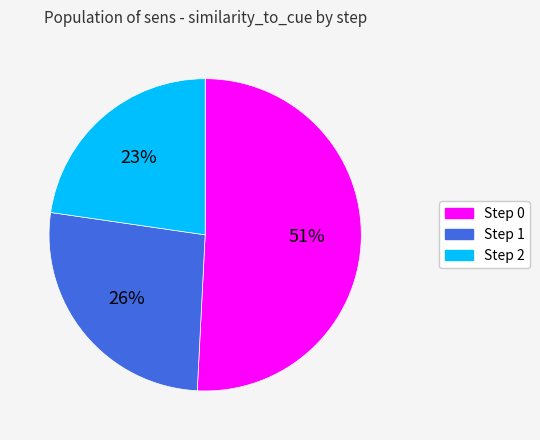

Is there a majority slice in this chart?

Yes